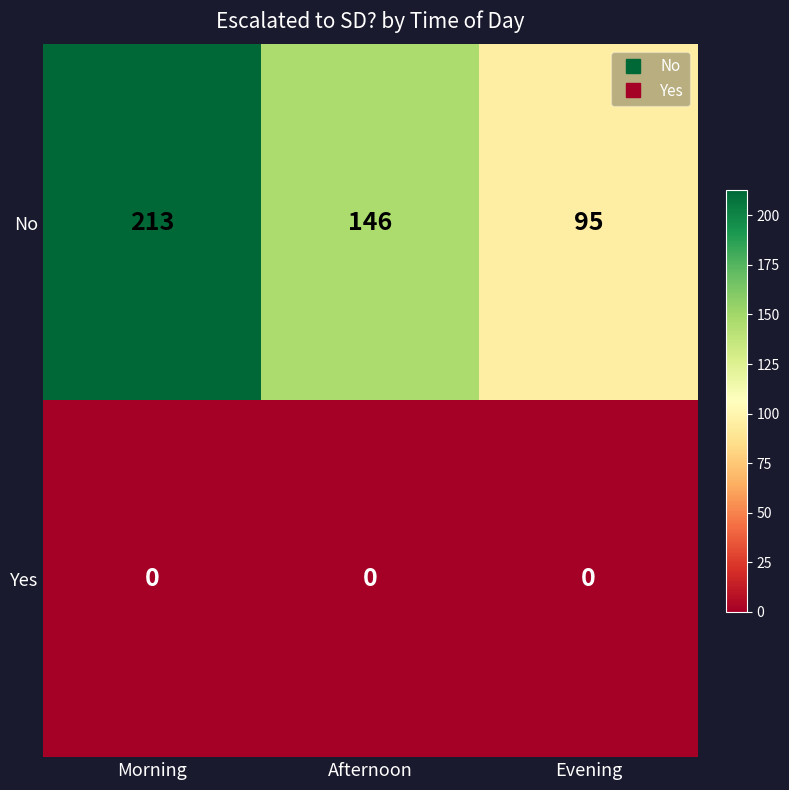

Which series has the largest total across all categories?

No